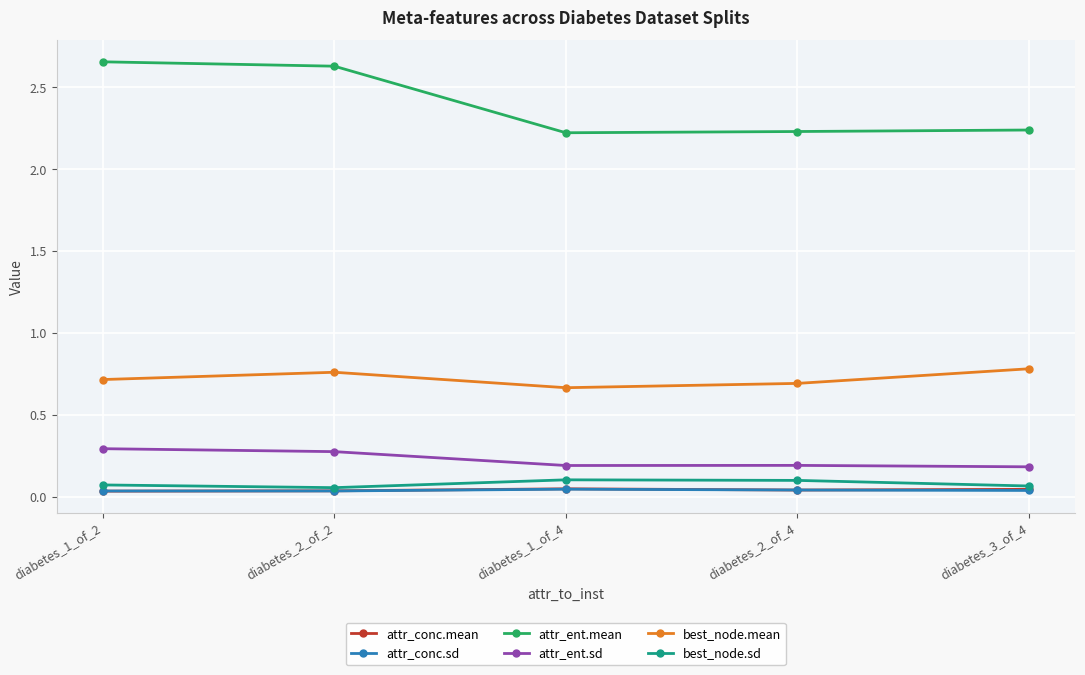

At which category does best_node.mean reach its first local valley?

diabetes_1_of_4